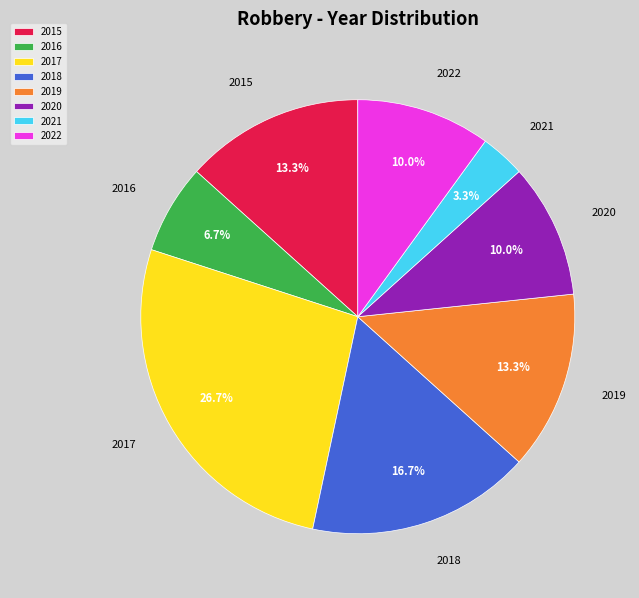

What is the ratio of the value at 2016 to the value at 2015?

0.5